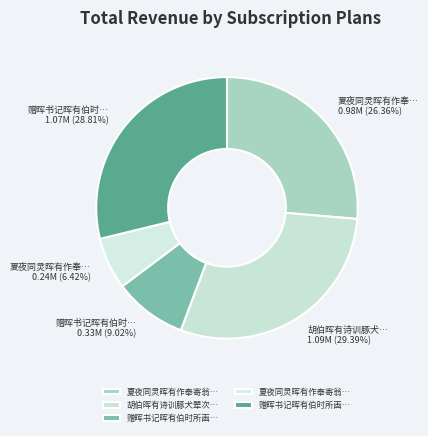

How many segments does this pie chart have?

5